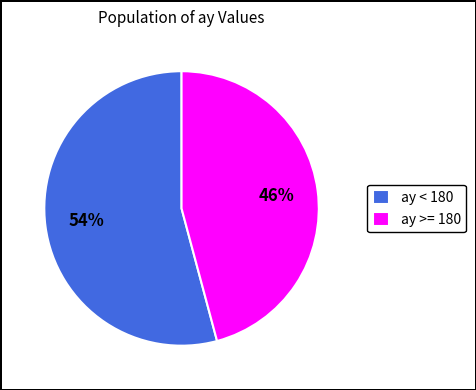

True or false: ay < 180 accounts for 47% of the total.

False